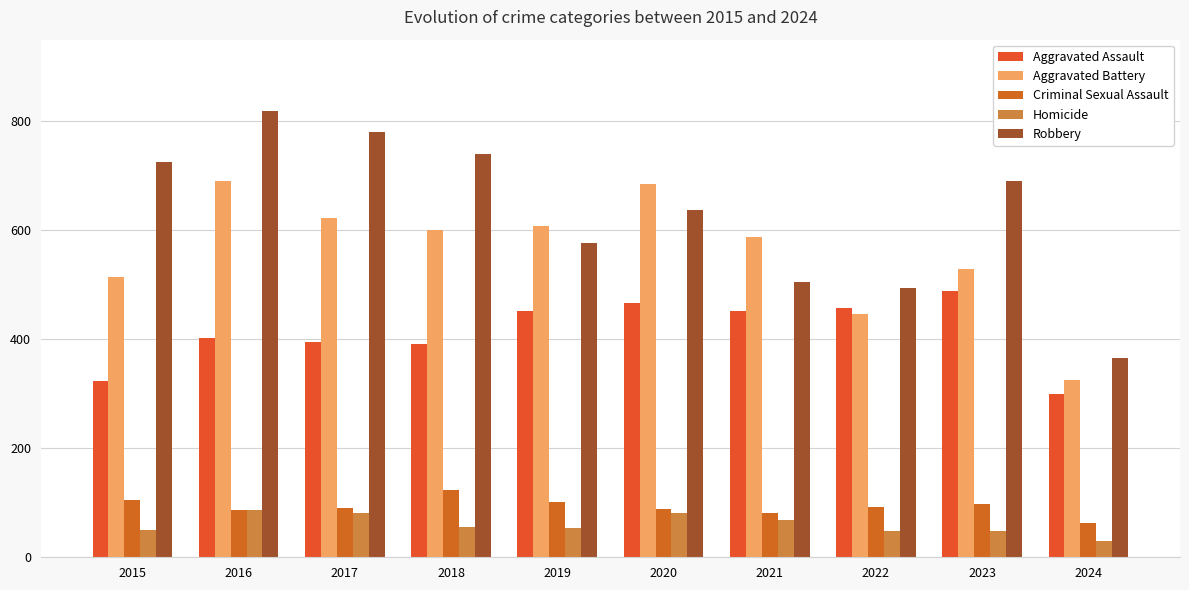

How many bars are there in total?

50